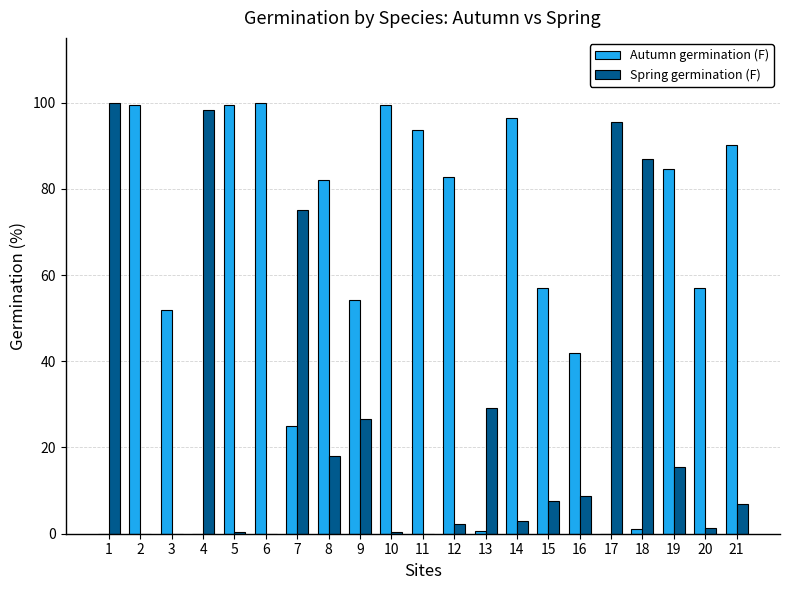

What is the maximum value for Autumn germination (F)?

100.0